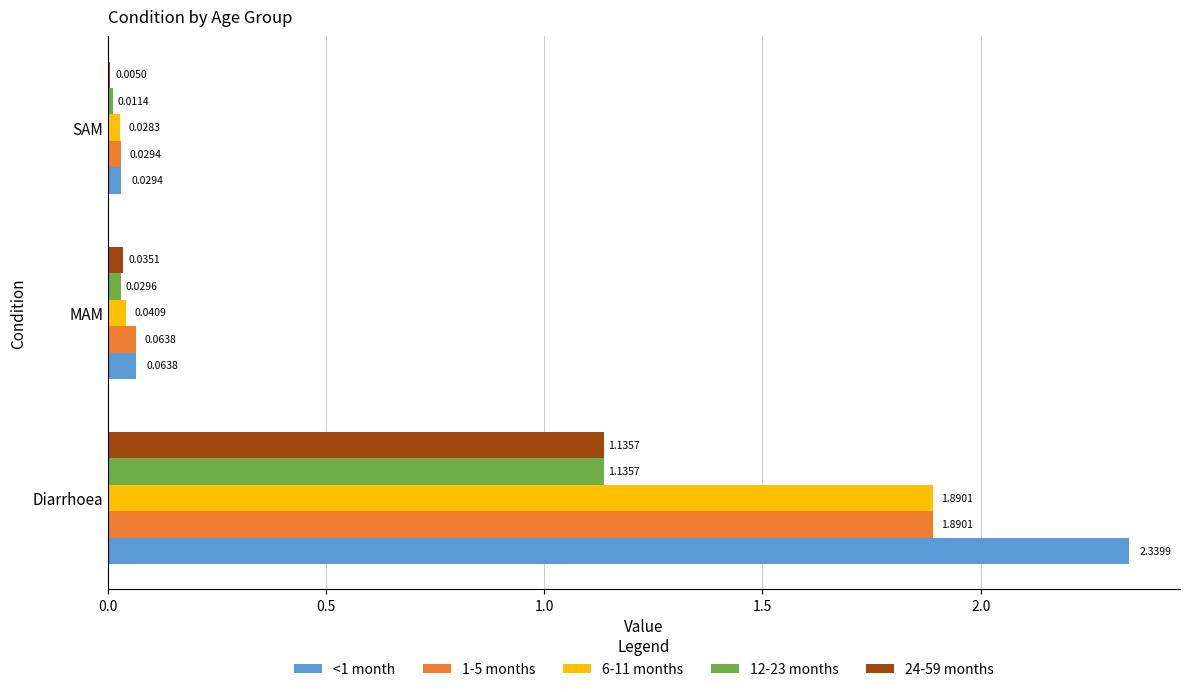

Which series has the largest total across all categories?

<1 month